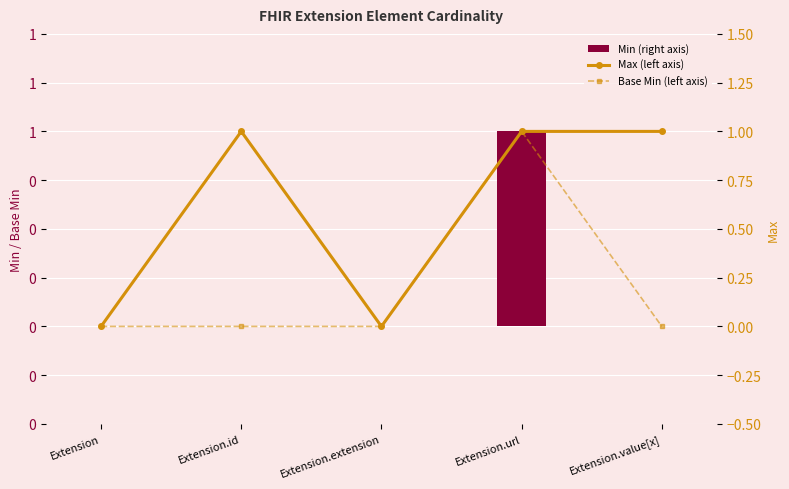

Where is Max (left axis) nearest to the value 0?

Extension